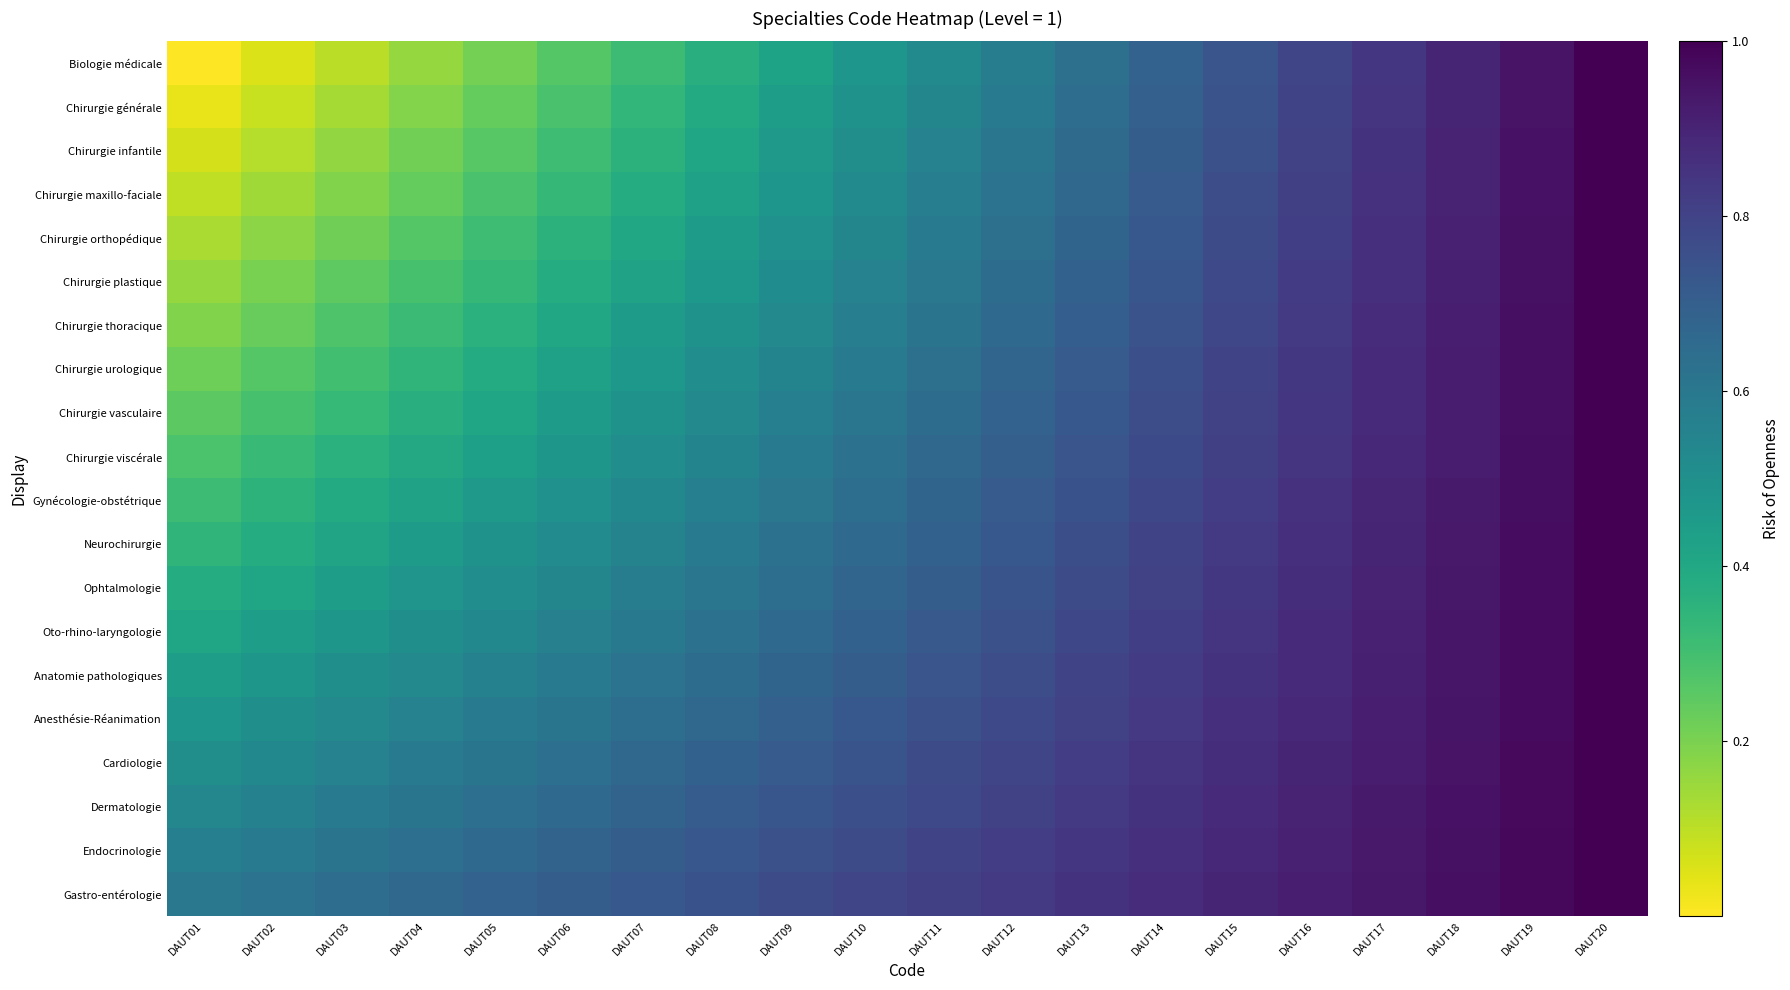

Reading left to right, transcribe all the data shown in this chart.

Biologie médicale: DAUT01=0.0	DAUT02=0.1	DAUT03=0.1	DAUT04=0.2	DAUT05=0.2	DAUT06=0.3	DAUT07=0.3	DAUT08=0.4	DAUT09=0.4	DAUT10=0.5	DAUT11=0.5	DAUT12=0.6	DAUT13=0.6	DAUT14=0.7	DAUT15=0.7	DAUT16=0.8	DAUT17=0.8	DAUT18=0.9	DAUT19=0.9	DAUT20=1.0
Chirurgie générale: DAUT01=0.0	DAUT02=0.1	DAUT03=0.1	DAUT04=0.2	DAUT05=0.2	DAUT06=0.3	DAUT07=0.3	DAUT08=0.4	DAUT09=0.4	DAUT10=0.5	DAUT11=0.5	DAUT12=0.6	DAUT13=0.6	DAUT14=0.7	DAUT15=0.7	DAUT16=0.8	DAUT17=0.8	DAUT18=0.9	DAUT19=0.9	DAUT20=1.0
Chirurgie infantile: DAUT01=0.1	DAUT02=0.1	DAUT03=0.2	DAUT04=0.2	DAUT05=0.3	DAUT06=0.3	DAUT07=0.4	DAUT08=0.4	DAUT09=0.5	DAUT10=0.5	DAUT11=0.6	DAUT12=0.6	DAUT13=0.7	DAUT14=0.7	DAUT15=0.8	DAUT16=0.8	DAUT17=0.9	DAUT18=0.9	DAUT19=1.0	DAUT20=1.0
Chirurgie maxillo-faciale: DAUT01=0.1	DAUT02=0.1	DAUT03=0.2	DAUT04=0.2	DAUT05=0.3	DAUT06=0.3	DAUT07=0.4	DAUT08=0.4	DAUT09=0.5	DAUT10=0.5	DAUT11=0.6	DAUT12=0.6	DAUT13=0.7	DAUT14=0.7	DAUT15=0.8	DAUT16=0.8	DAUT17=0.9	DAUT18=0.9	DAUT19=1.0	DAUT20=1.0
Chirurgie orthopédique: DAUT01=0.1	DAUT02=0.2	DAUT03=0.2	DAUT04=0.3	DAUT05=0.3	DAUT06=0.4	DAUT07=0.4	DAUT08=0.4	DAUT09=0.5	DAUT10=0.5	DAUT11=0.6	DAUT12=0.6	DAUT13=0.7	DAUT14=0.7	DAUT15=0.8	DAUT16=0.8	DAUT17=0.9	DAUT18=0.9	DAUT19=1.0	DAUT20=1.0
Chirurgie plastique: DAUT01=0.2	DAUT02=0.2	DAUT03=0.2	DAUT04=0.3	DAUT05=0.3	DAUT06=0.4	DAUT07=0.4	DAUT08=0.5	DAUT09=0.5	DAUT10=0.6	DAUT11=0.6	DAUT12=0.6	DAUT13=0.7	DAUT14=0.7	DAUT15=0.8	DAUT16=0.8	DAUT17=0.9	DAUT18=0.9	DAUT19=1.0	DAUT20=1.0
Chirurgie thoracique: DAUT01=0.2	DAUT02=0.2	DAUT03=0.3	DAUT04=0.3	DAUT05=0.4	DAUT06=0.4	DAUT07=0.4	DAUT08=0.5	DAUT09=0.5	DAUT10=0.6	DAUT11=0.6	DAUT12=0.7	DAUT13=0.7	DAUT14=0.7	DAUT15=0.8	DAUT16=0.8	DAUT17=0.9	DAUT18=0.9	DAUT19=1.0	DAUT20=1.0
Chirurgie urologique: DAUT01=0.2	DAUT02=0.3	DAUT03=0.3	DAUT04=0.3	DAUT05=0.4	DAUT06=0.4	DAUT07=0.5	DAUT08=0.5	DAUT09=0.5	DAUT10=0.6	DAUT11=0.6	DAUT12=0.7	DAUT13=0.7	DAUT14=0.8	DAUT15=0.8	DAUT16=0.8	DAUT17=0.9	DAUT18=0.9	DAUT19=1.0	DAUT20=1.0
Chirurgie vasculaire: DAUT01=0.3	DAUT02=0.3	DAUT03=0.3	DAUT04=0.4	DAUT05=0.4	DAUT06=0.4	DAUT07=0.5	DAUT08=0.5	DAUT09=0.6	DAUT10=0.6	DAUT11=0.6	DAUT12=0.7	DAUT13=0.7	DAUT14=0.8	DAUT15=0.8	DAUT16=0.8	DAUT17=0.9	DAUT18=0.9	DAUT19=1.0	DAUT20=1.0
Chirurgie viscérale: DAUT01=0.3	DAUT02=0.3	DAUT03=0.4	DAUT04=0.4	DAUT05=0.4	DAUT06=0.5	DAUT07=0.5	DAUT08=0.5	DAUT09=0.6	DAUT10=0.6	DAUT11=0.7	DAUT12=0.7	DAUT13=0.7	DAUT14=0.8	DAUT15=0.8	DAUT16=0.8	DAUT17=0.9	DAUT18=0.9	DAUT19=1.0	DAUT20=1.0
Gynécologie-obstétrique: DAUT01=0.3	DAUT02=0.4	DAUT03=0.4	DAUT04=0.4	DAUT05=0.5	DAUT06=0.5	DAUT07=0.5	DAUT08=0.6	DAUT09=0.6	DAUT10=0.6	DAUT11=0.7	DAUT12=0.7	DAUT13=0.7	DAUT14=0.8	DAUT15=0.8	DAUT16=0.9	DAUT17=0.9	DAUT18=0.9	DAUT19=1.0	DAUT20=1.0
Neurochirurgie: DAUT01=0.3	DAUT02=0.4	DAUT03=0.4	DAUT04=0.5	DAUT05=0.5	DAUT06=0.5	DAUT07=0.6	DAUT08=0.6	DAUT09=0.6	DAUT10=0.7	DAUT11=0.7	DAUT12=0.7	DAUT13=0.8	DAUT14=0.8	DAUT15=0.8	DAUT16=0.9	DAUT17=0.9	DAUT18=0.9	DAUT19=1.0	DAUT20=1.0
Ophtalmologie: DAUT01=0.4	DAUT02=0.4	DAUT03=0.4	DAUT04=0.5	DAUT05=0.5	DAUT06=0.5	DAUT07=0.6	DAUT08=0.6	DAUT09=0.6	DAUT10=0.7	DAUT11=0.7	DAUT12=0.7	DAUT13=0.8	DAUT14=0.8	DAUT15=0.8	DAUT16=0.9	DAUT17=0.9	DAUT18=0.9	DAUT19=1.0	DAUT20=1.0
Oto-rhino-laryngologie: DAUT01=0.4	DAUT02=0.4	DAUT03=0.5	DAUT04=0.5	DAUT05=0.5	DAUT06=0.6	DAUT07=0.6	DAUT08=0.6	DAUT09=0.7	DAUT10=0.7	DAUT11=0.7	DAUT12=0.8	DAUT13=0.8	DAUT14=0.8	DAUT15=0.8	DAUT16=0.9	DAUT17=0.9	DAUT18=0.9	DAUT19=1.0	DAUT20=1.0
Anatomie pathologiques: DAUT01=0.4	DAUT02=0.5	DAUT03=0.5	DAUT04=0.5	DAUT05=0.6	DAUT06=0.6	DAUT07=0.6	DAUT08=0.6	DAUT09=0.7	DAUT10=0.7	DAUT11=0.7	DAUT12=0.8	DAUT13=0.8	DAUT14=0.8	DAUT15=0.9	DAUT16=0.9	DAUT17=0.9	DAUT18=0.9	DAUT19=1.0	DAUT20=1.0
Anesthésie-Réanimation: DAUT01=0.5	DAUT02=0.5	DAUT03=0.5	DAUT04=0.6	DAUT05=0.6	DAUT06=0.6	DAUT07=0.6	DAUT08=0.7	DAUT09=0.7	DAUT10=0.7	DAUT11=0.8	DAUT12=0.8	DAUT13=0.8	DAUT14=0.8	DAUT15=0.9	DAUT16=0.9	DAUT17=0.9	DAUT18=0.9	DAUT19=1.0	DAUT20=1.0
Cardiologie: DAUT01=0.5	DAUT02=0.5	DAUT03=0.6	DAUT04=0.6	DAUT05=0.6	DAUT06=0.6	DAUT07=0.7	DAUT08=0.7	DAUT09=0.7	DAUT10=0.7	DAUT11=0.8	DAUT12=0.8	DAUT13=0.8	DAUT14=0.8	DAUT15=0.9	DAUT16=0.9	DAUT17=0.9	DAUT18=0.9	DAUT19=1.0	DAUT20=1.0
Dermatologie: DAUT01=0.5	DAUT02=0.6	DAUT03=0.6	DAUT04=0.6	DAUT05=0.6	DAUT06=0.7	DAUT07=0.7	DAUT08=0.7	DAUT09=0.7	DAUT10=0.8	DAUT11=0.8	DAUT12=0.8	DAUT13=0.8	DAUT14=0.9	DAUT15=0.9	DAUT16=0.9	DAUT17=0.9	DAUT18=1.0	DAUT19=1.0	DAUT20=1.0
Endocrinologie: DAUT01=0.6	DAUT02=0.6	DAUT03=0.6	DAUT04=0.6	DAUT05=0.7	DAUT06=0.7	DAUT07=0.7	DAUT08=0.7	DAUT09=0.8	DAUT10=0.8	DAUT11=0.8	DAUT12=0.8	DAUT13=0.8	DAUT14=0.9	DAUT15=0.9	DAUT16=0.9	DAUT17=0.9	DAUT18=1.0	DAUT19=1.0	DAUT20=1.0
Gastro-entérologie: DAUT01=0.6	DAUT02=0.6	DAUT03=0.6	DAUT04=0.7	DAUT05=0.7	DAUT06=0.7	DAUT07=0.7	DAUT08=0.7	DAUT09=0.8	DAUT10=0.8	DAUT11=0.8	DAUT12=0.8	DAUT13=0.9	DAUT14=0.9	DAUT15=0.9	DAUT16=0.9	DAUT17=0.9	DAUT18=1.0	DAUT19=1.0	DAUT20=1.0